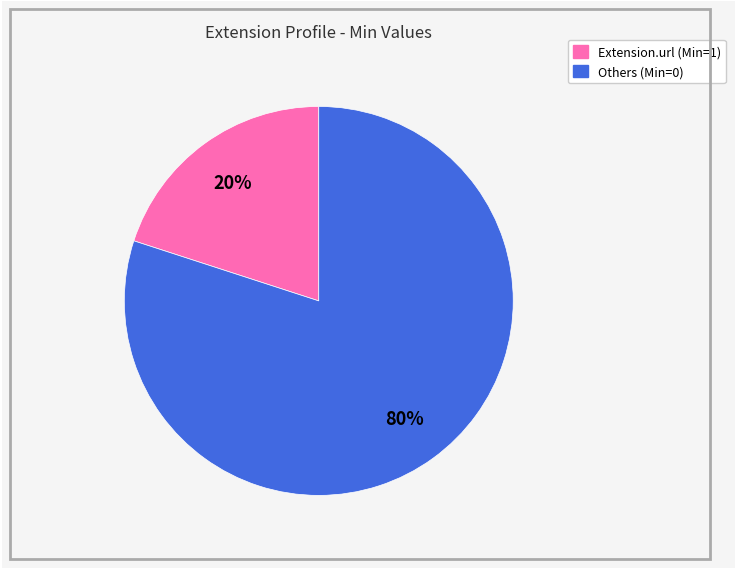

To the nearest percent, what is the average slice percentage?

50%